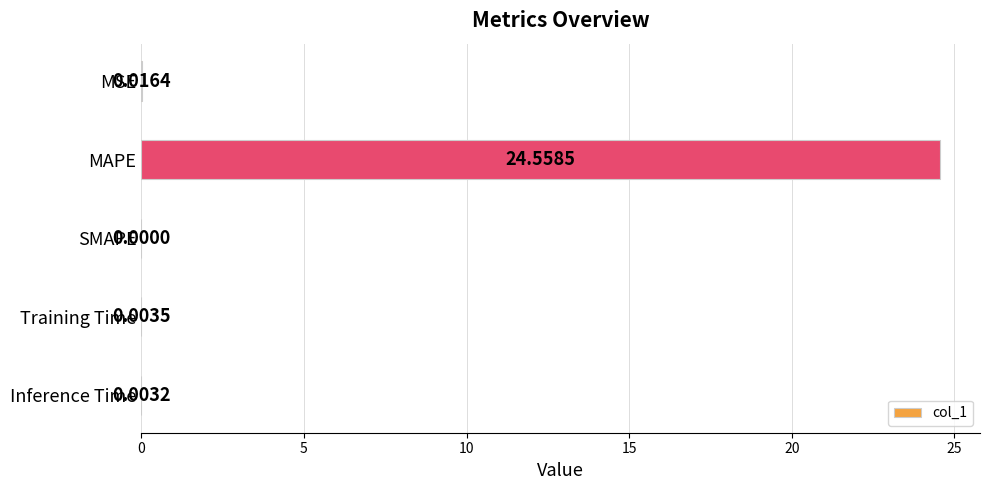

Between SMAPE and MSE, which is larger?

MSE